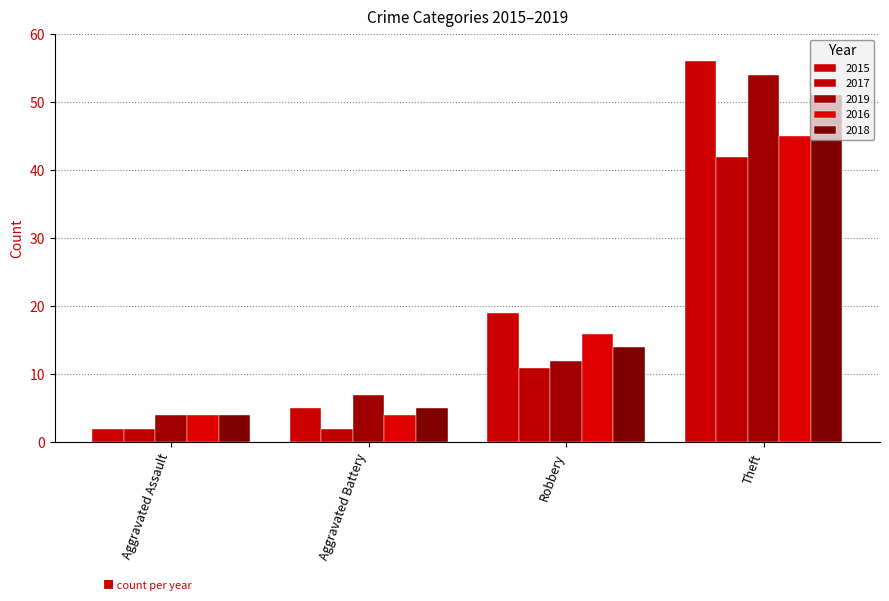

What is the lowest value of the 2017 series?

2